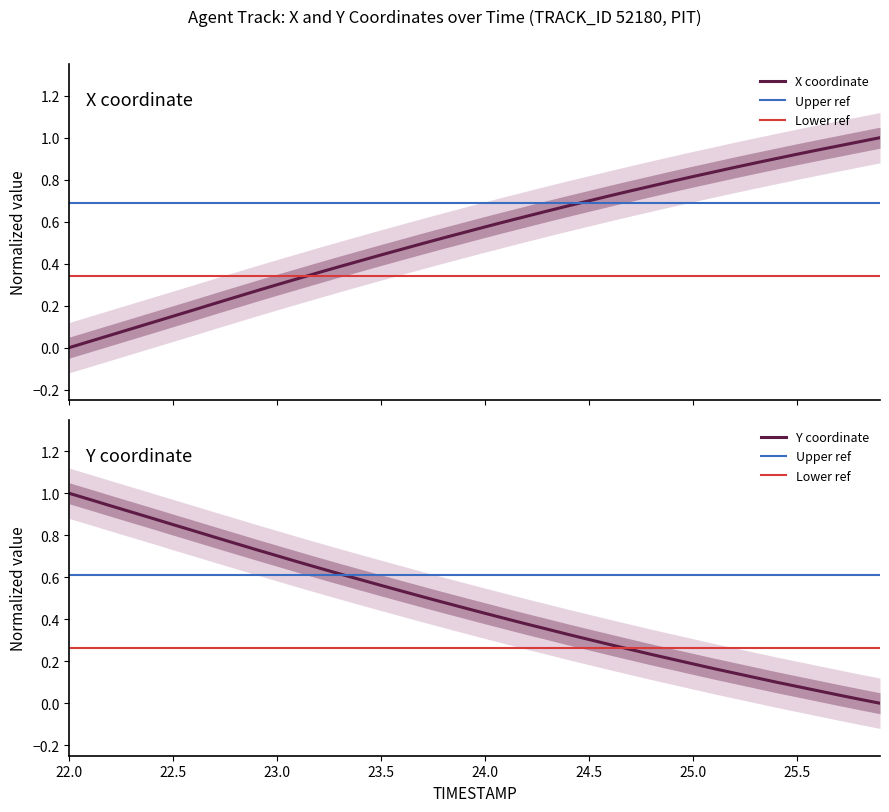

What position from the right is 25.2?

8